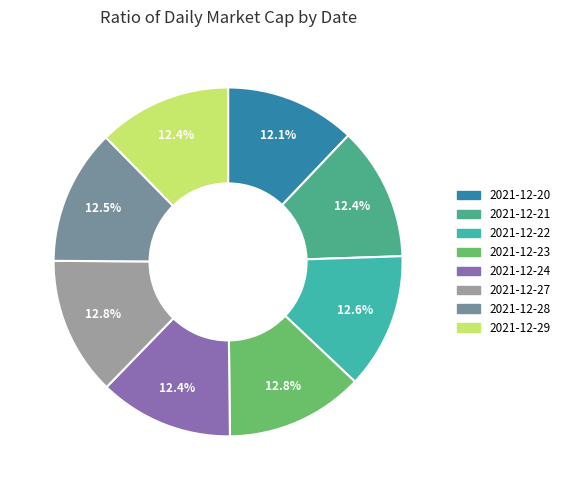

True or false: 2021-12-27 accounts for 1% of the total.

False